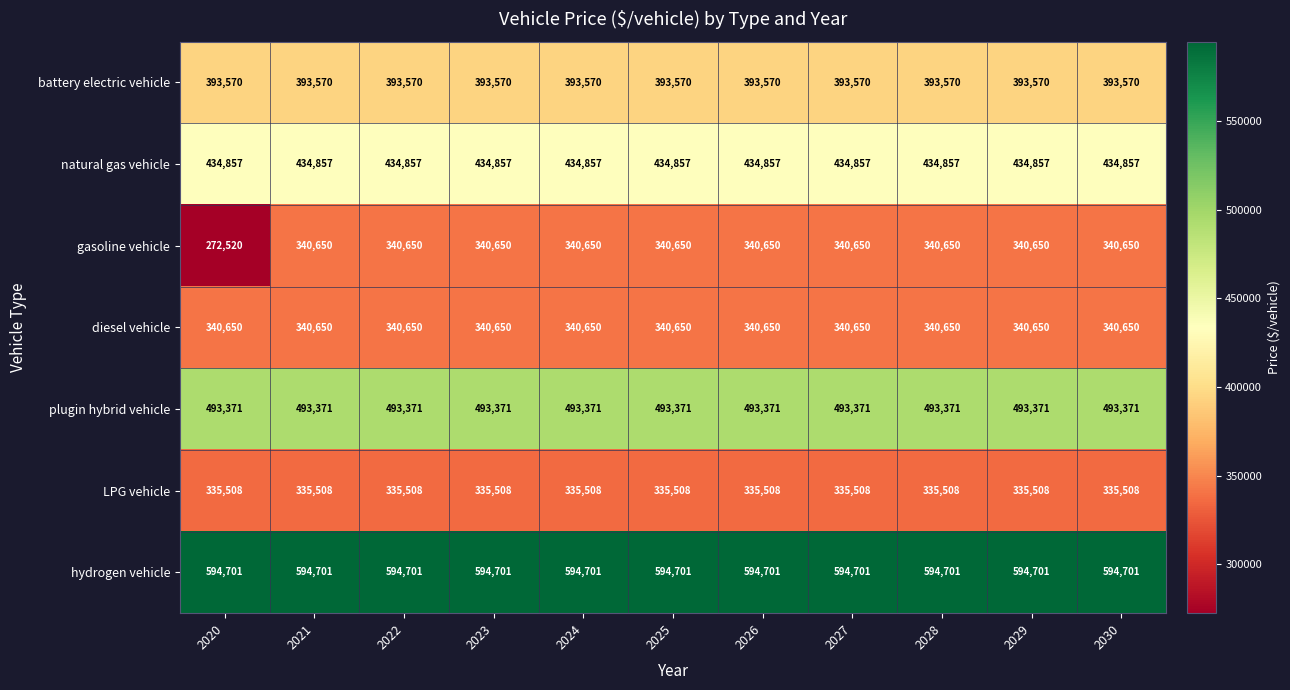

What is the sum of all plugin hybrid vehicle values?

5427081